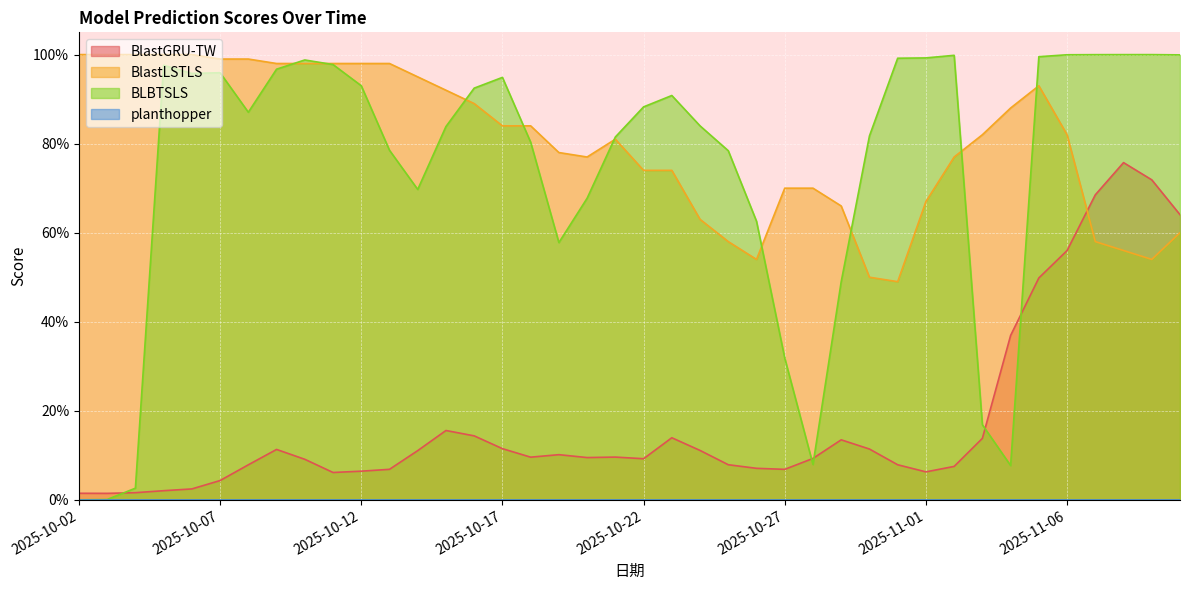

True or false: BLBTSLS and BlastLSTLS intersect in this chart.

True